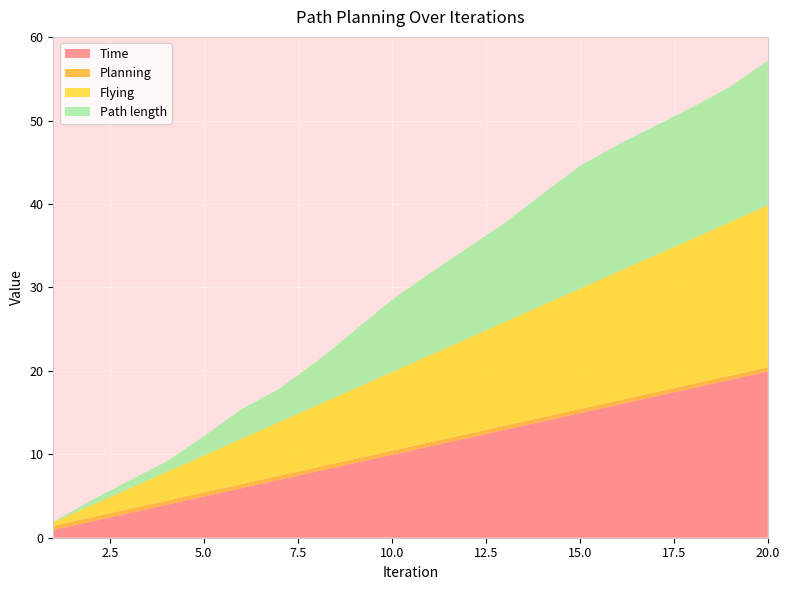

Reading left to right, transcribe all the data shown in this chart.

Time: 1=0.9	2=1.9	3=2.9	4=3.9	5=4.9	6=5.9	7=6.9	8=7.9	9=8.9	10=9.9	11=10.9	12=11.9	13=12.9	14=13.9	15=14.9	16=15.9	17=16.9	18=17.9	19=18.9	20=19.9
Planning: 1=0.5	2=0.5	3=0.5	4=0.5	5=0.5	6=0.5	7=0.5	8=0.5	9=0.5	10=0.5	11=0.5	12=0.5	13=0.5	14=0.5	15=0.5	16=0.5	17=0.5	18=0.5	19=0.5	20=0.5
Flying: 1=0.4	2=1.4	3=2.4	4=3.4	5=4.4	6=5.4	7=6.4	8=7.4	9=8.4	10=9.4	11=10.4	12=11.4	13=12.4	14=13.4	15=14.4	16=15.4	17=16.4	18=17.4	19=18.4	20=19.4
Path length: 1=0.1	2=0.6	3=0.9	4=1.3	5=2.3	6=3.5	7=4.0	8=5.3	9=6.9	10=8.6	11=9.8	12=10.8	13=11.9	14=13.3	15=14.7	16=15.2	17=15.5	18=15.8	19=16.2	20=17.3